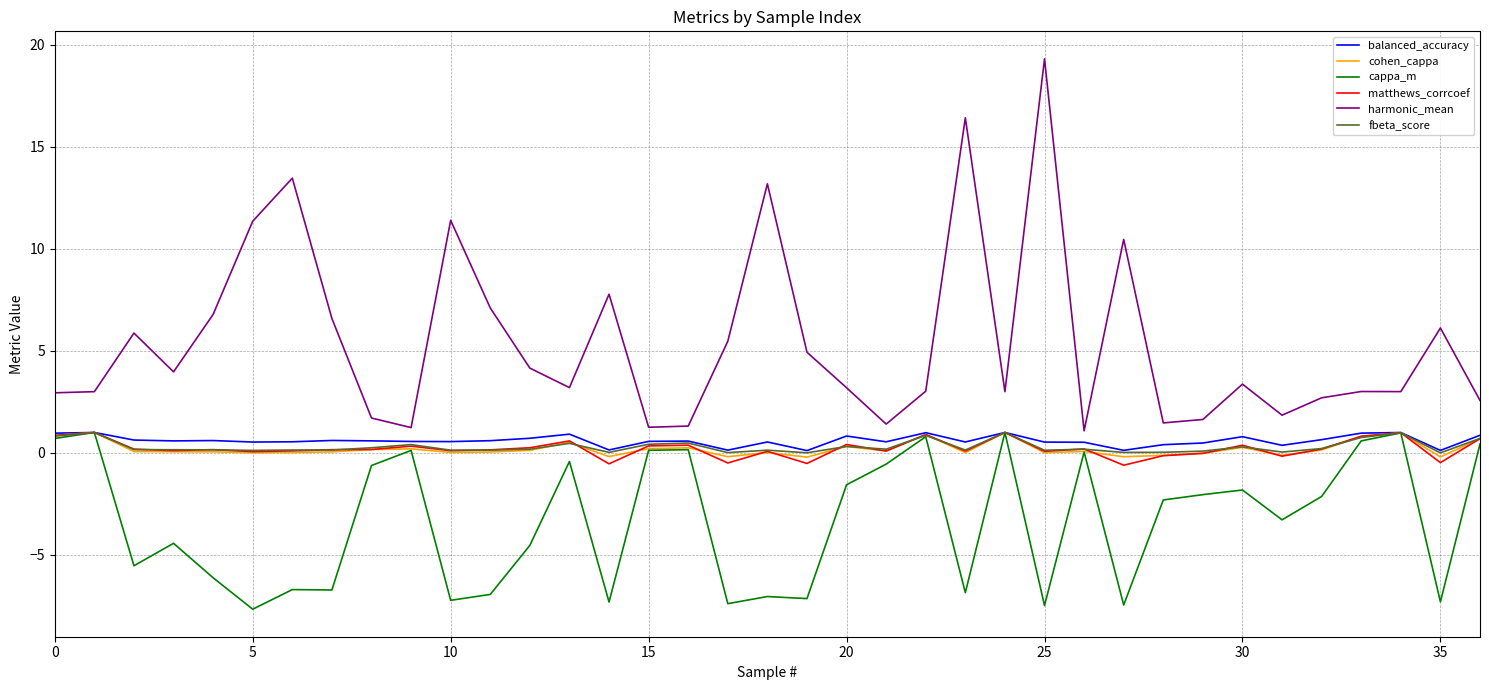

Is this an area chart (filled region under the line)?

No